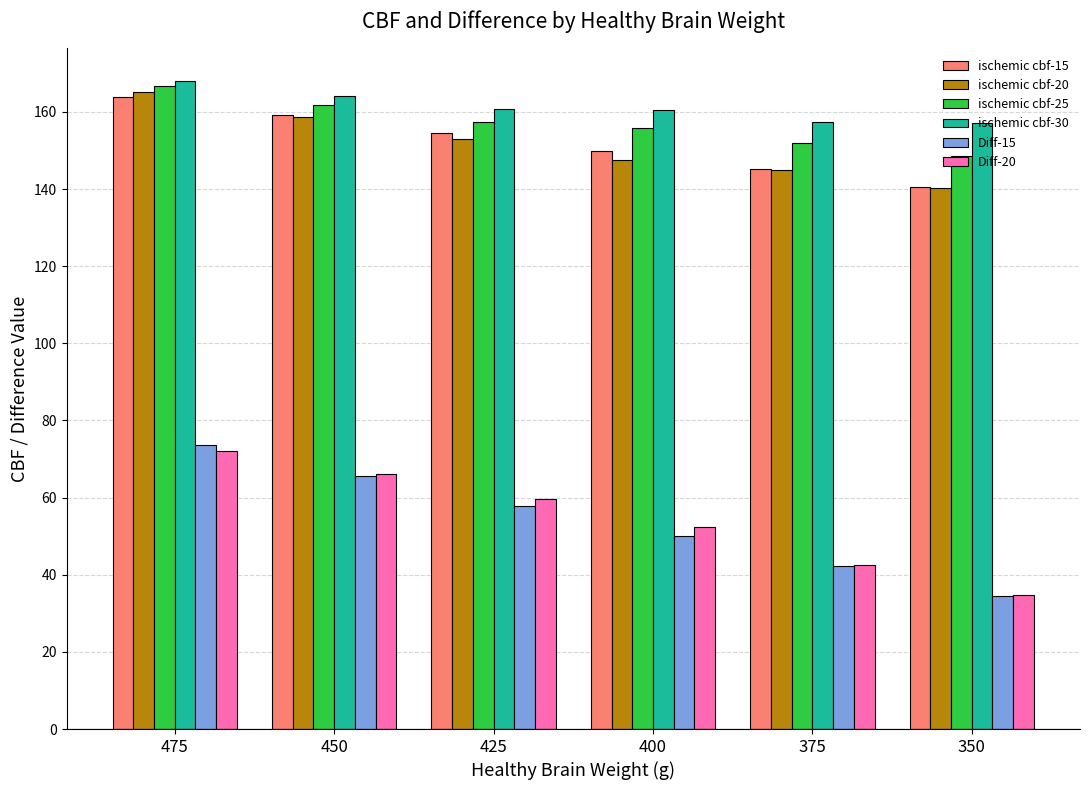

What is the difference between the second highest and minimum values in the ischemic cbf-30 series?

7.0